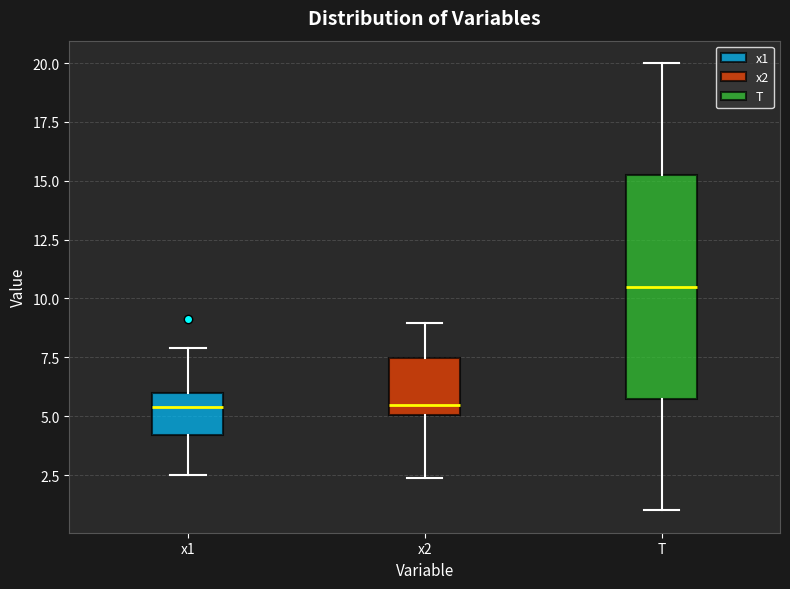

Which box is the tallest, from its lower edge to its upper edge?

T